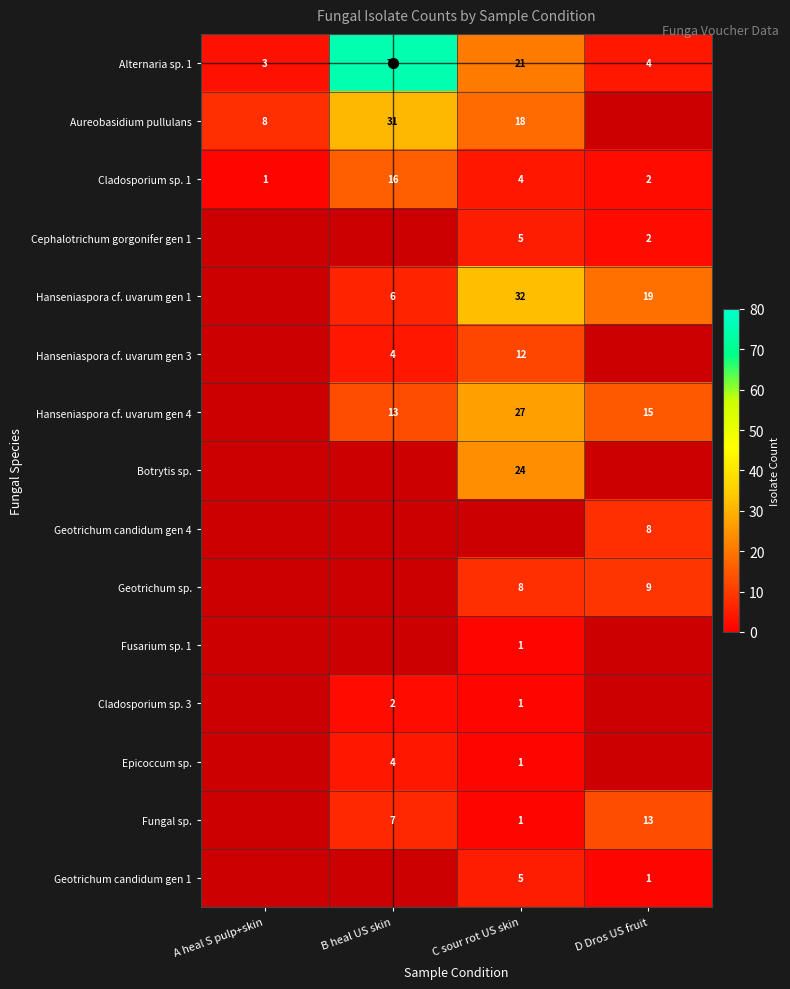

What is the difference between the highest and lowest values at B heal US skin?

73.0